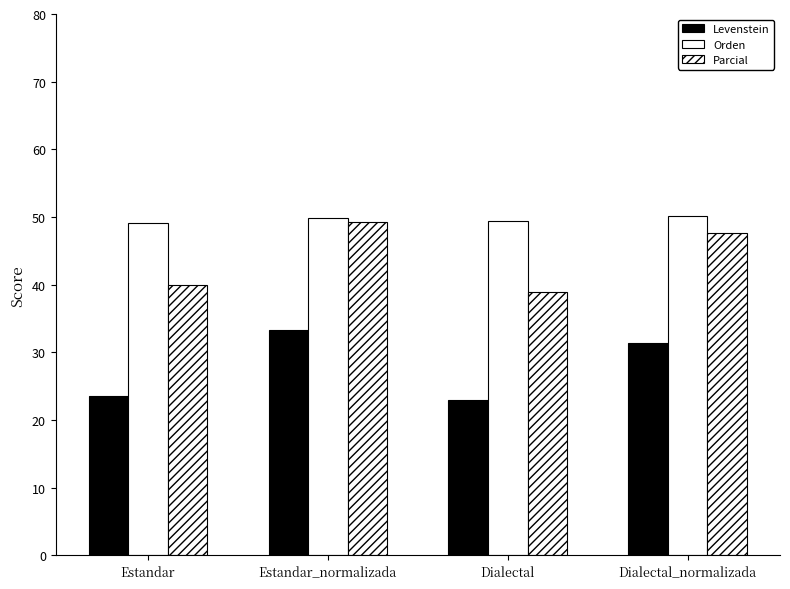

Between Dialectal_normalizada and Estandar, which is larger?

Dialectal_normalizada